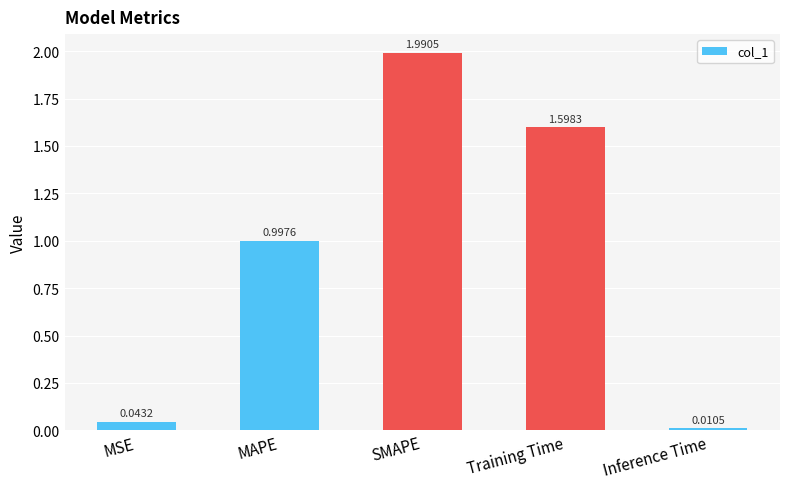

What is the average value?

0.9